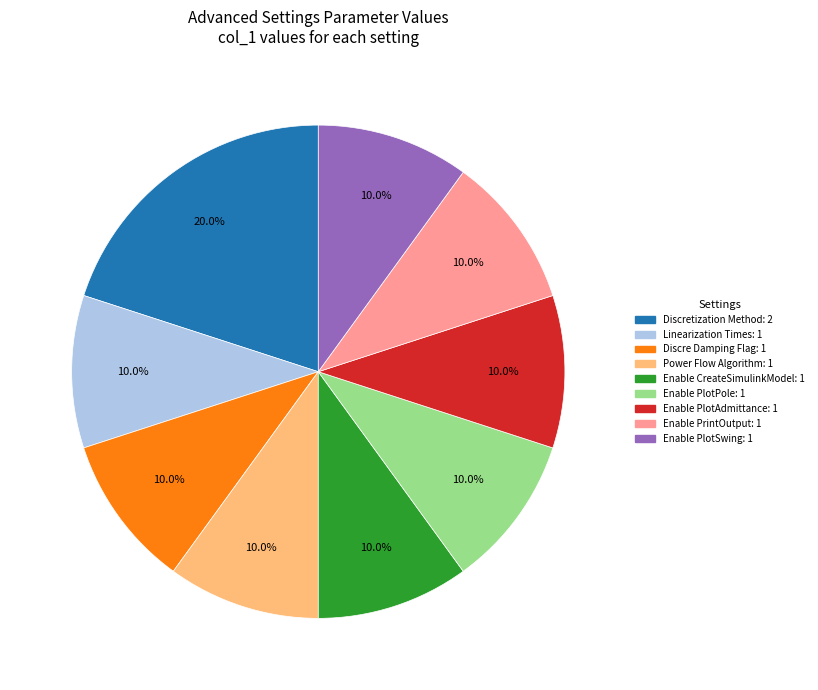

Is there any slice that represents more than half of the pie?

No